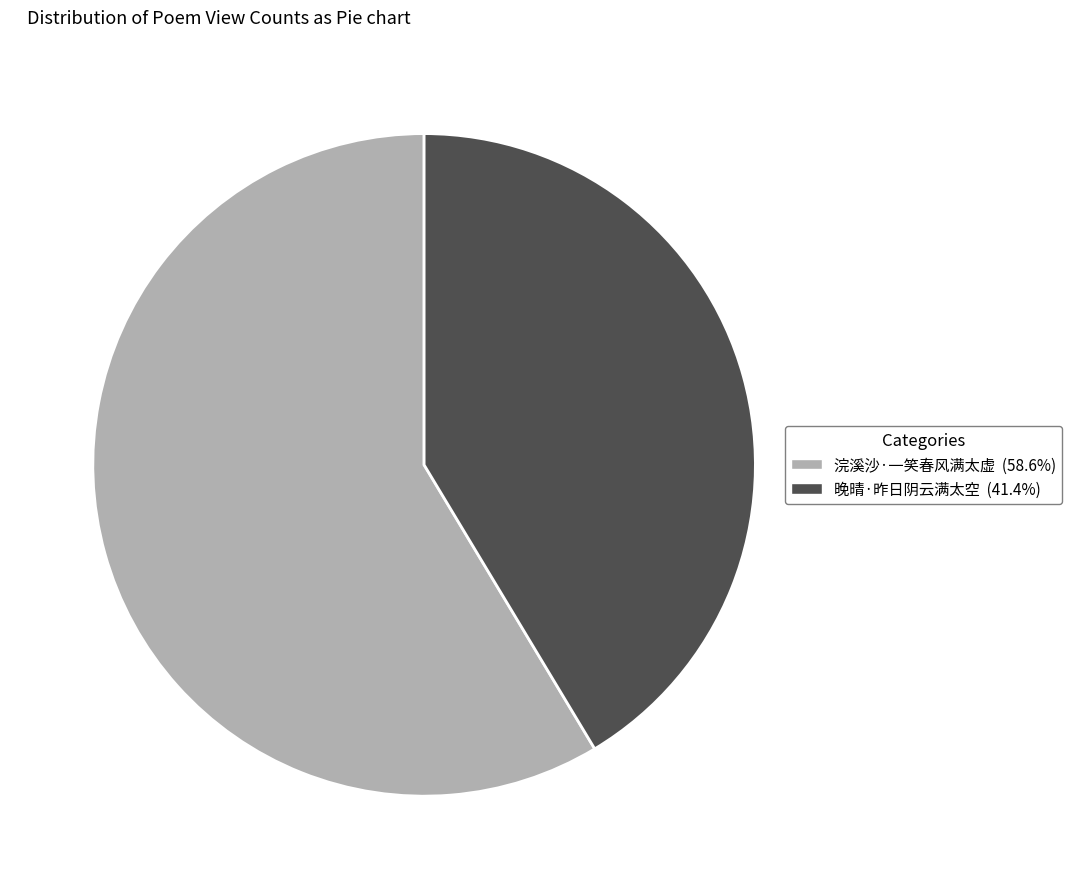

What is the ratio of the value at 浣溪沙·一笑春风满太虚 to the value at 晚晴·昨日阴云满太空?

1.4